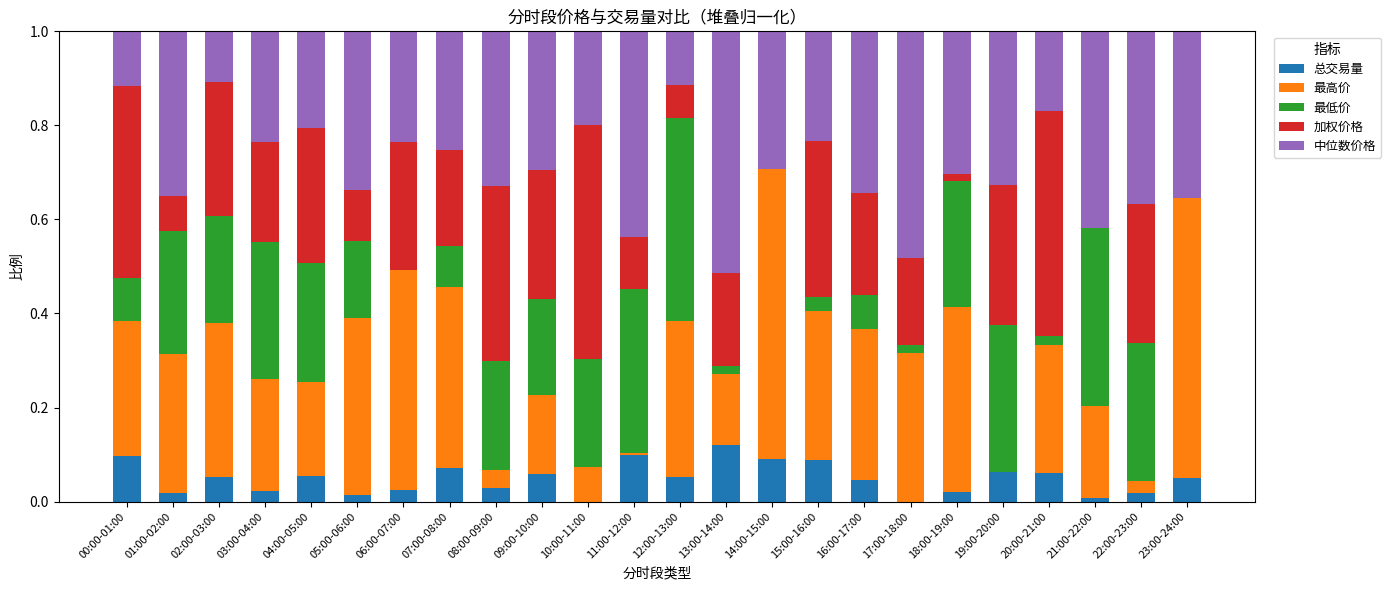

At which label does 总交易量 reach its peak?

13:00-14:00